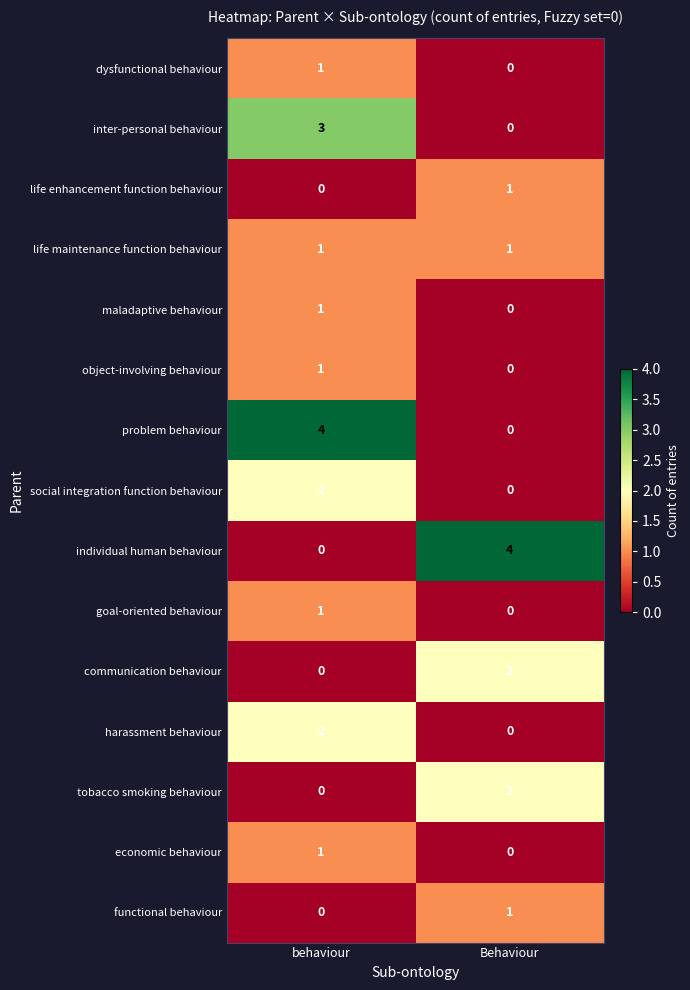

At which label does goal-oriented behaviour reach its peak?

behaviour